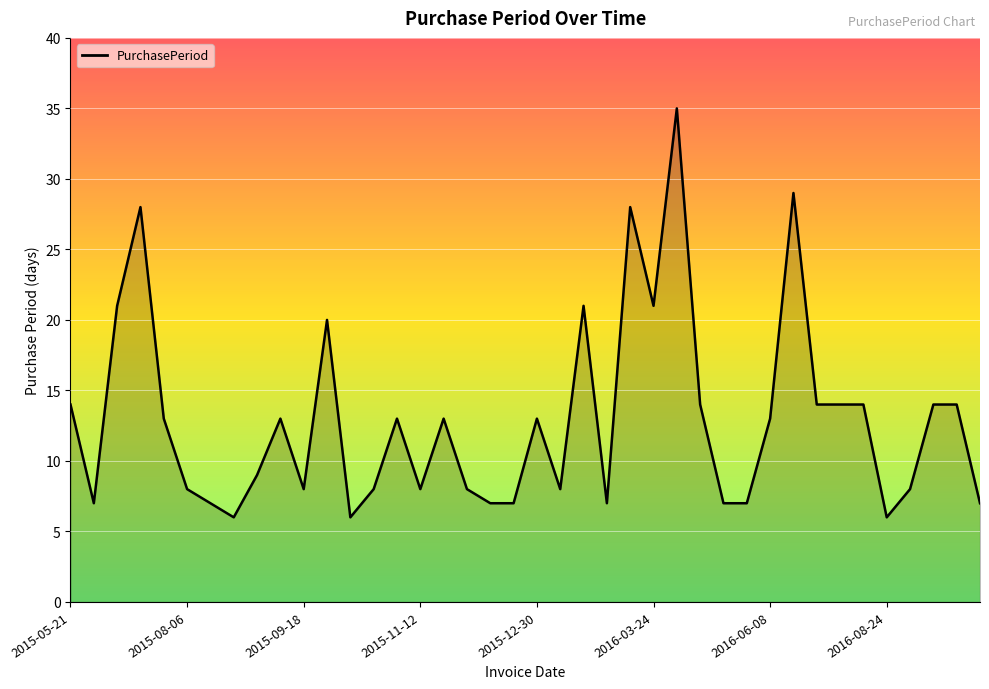

What is the maximum value shown in the chart?

35